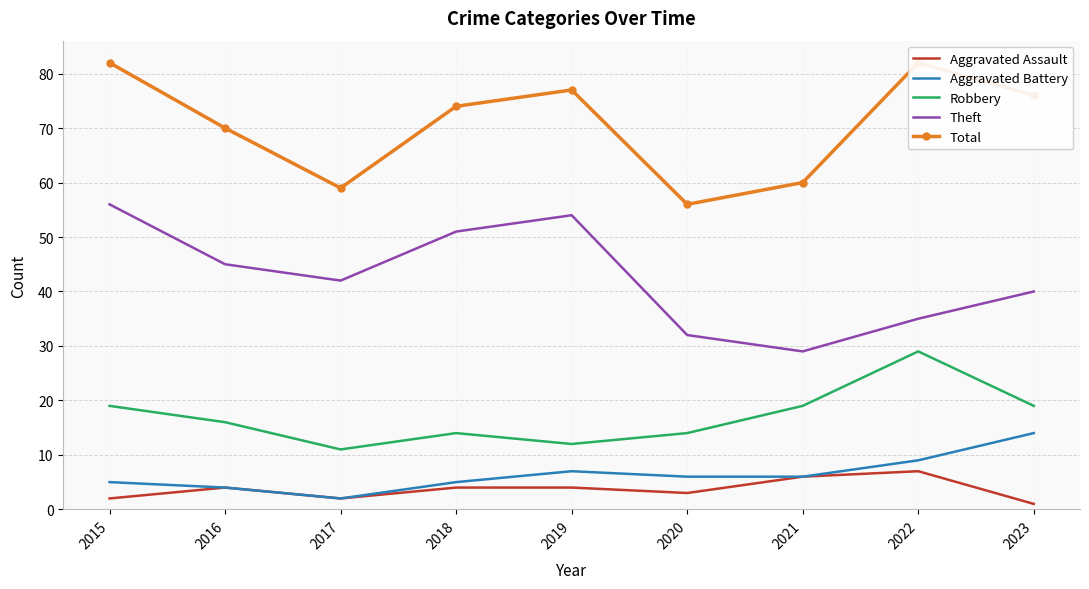

Count the number of categories in the chart.

9